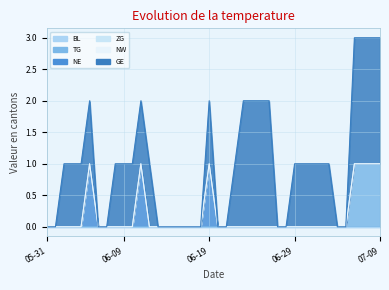

Is it true that TG equals 1 at 2020-07-09?

True